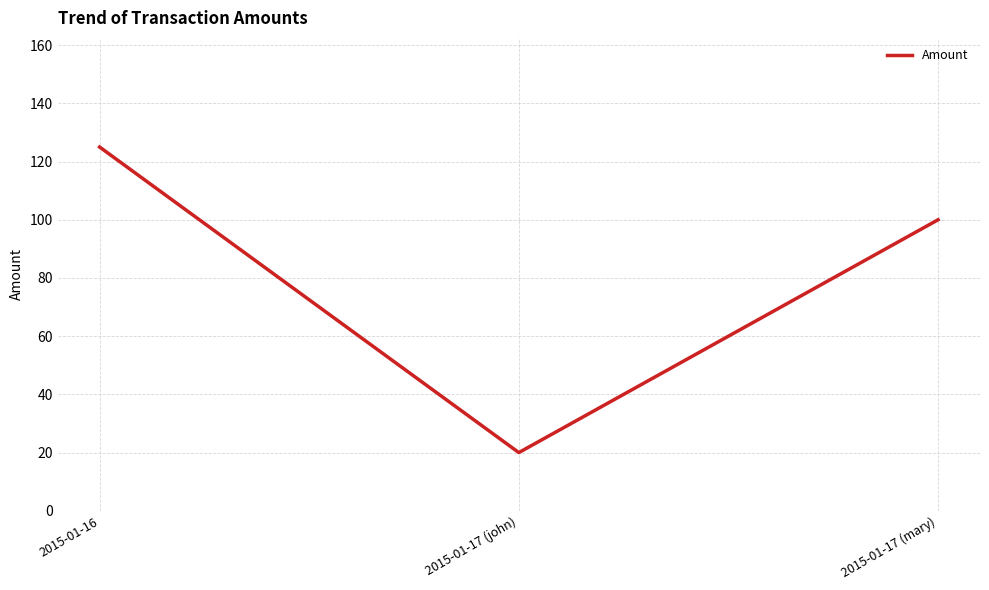

How many categories are shown in the chart?

3